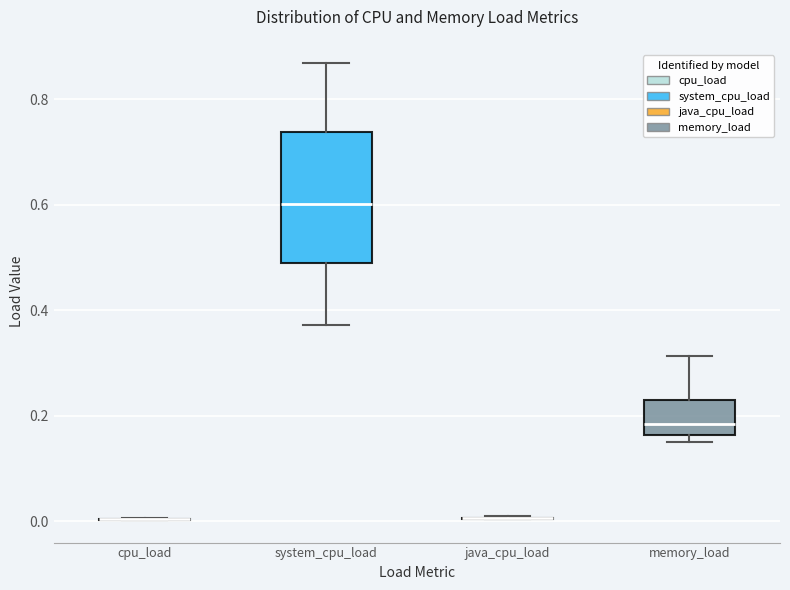

Reading left to right, read every box against the y-axis: the position of its median line, the range the box covers, and the ends of its whiskers. The values are not printed on the chart, so give them approximately, as read against the axis.

cpu_load: box collapsed to a line at 0.00, whiskers 0.00 to 0.00
system_cpu_load: median 0.60, box 0.48 to 0.74, whiskers 0.38 to 0.86
java_cpu_load: box collapsed to a line at 0.00, whiskers 0.00 to 0.00
memory_load: median 0.18, box 0.16 to 0.22, whiskers 0.16 (just below the box's lower edge) to 0.32